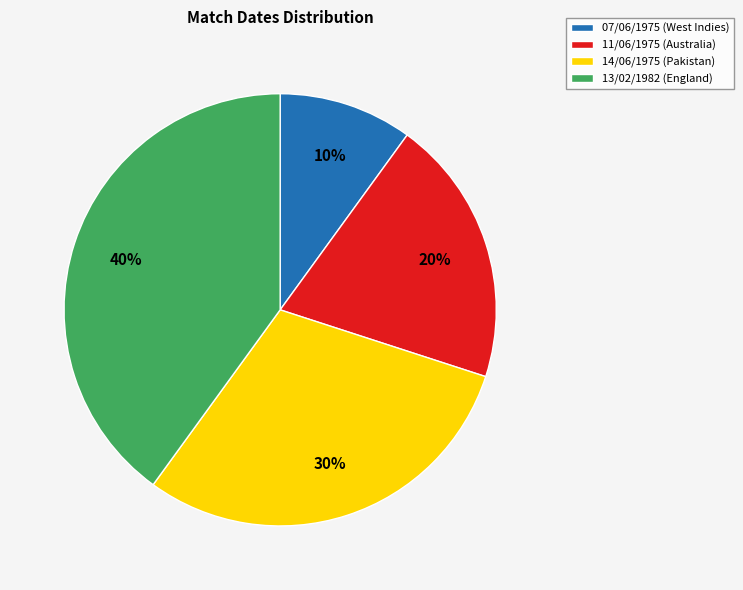

Which has a higher value, 13/02/1982 (England) or 11/06/1975 (Australia)?

13/02/1982 (England)